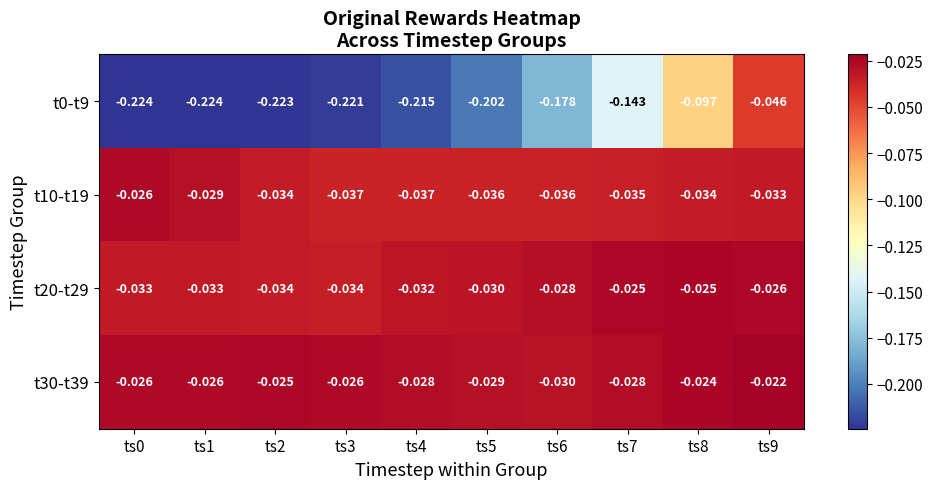

At which category is the sum across all series the highest?

ts9